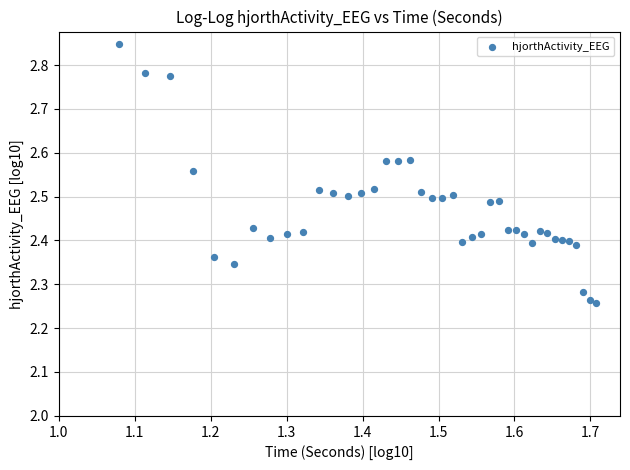

What is the range of X values (max minus min)?

0.6